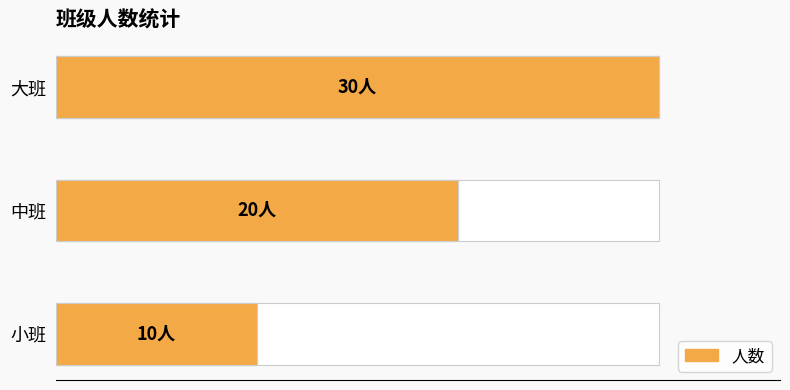

Are the bars grouped side by side (vs. stacked)?

No